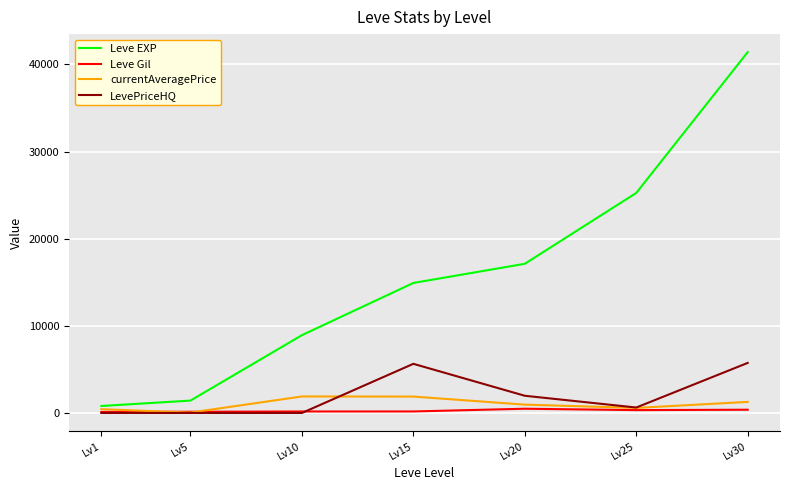

How many series are shown in this chart?

4